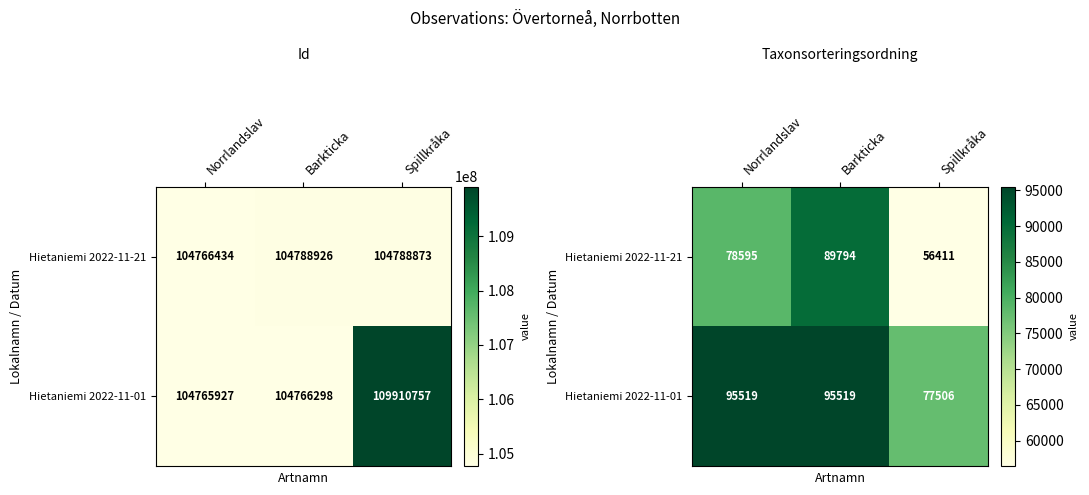

True or false: Hietaniemi 2022-11-21 has a value of 93650 at Spillkråka.

False